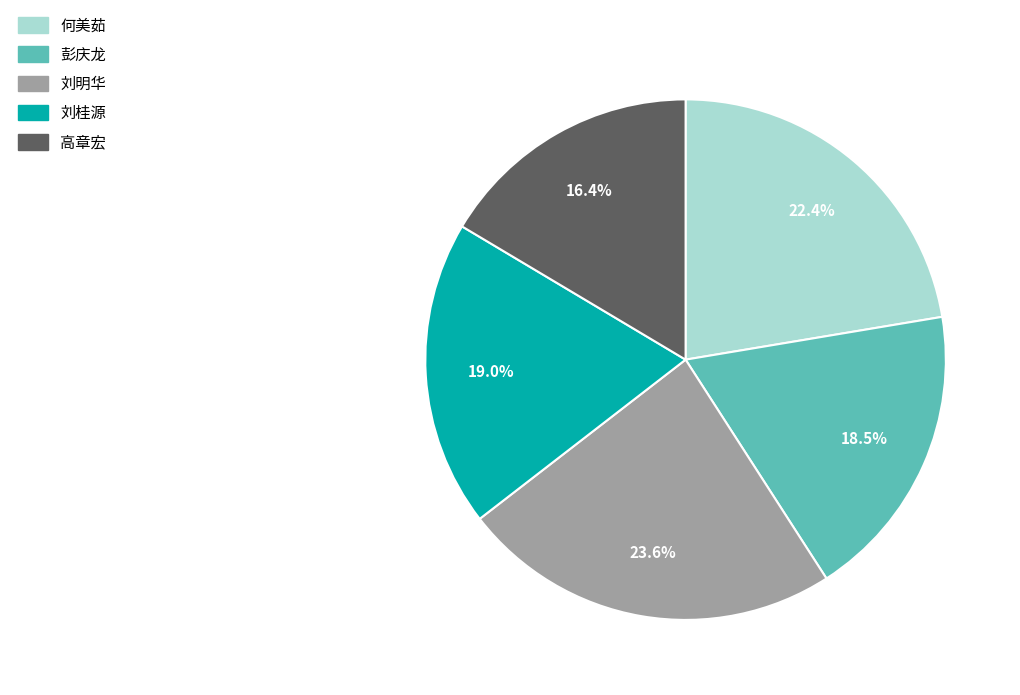

How many segments does this pie chart have?

5